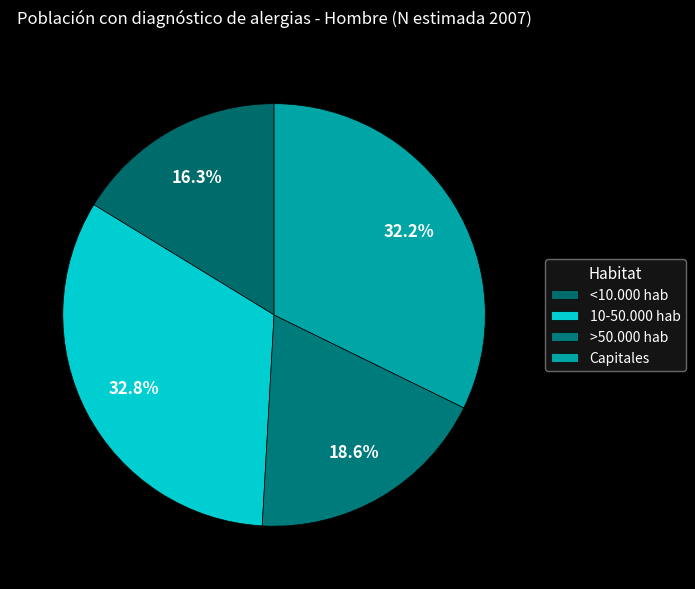

Is it true that >50.000 hab is 6% of the pie?

False